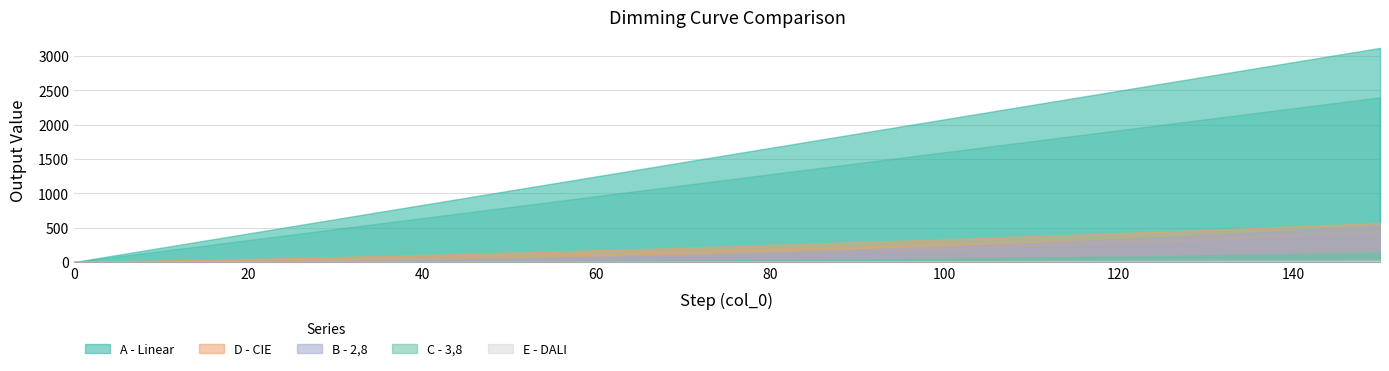

Reading left to right, what are all the values shown in this chart?

A - Linear: 0	80	160	240	320	400	480	560	640	720	800	880	960	1040	1120	1200	1280	1360	1440	1520	1600	1680	1760	1840	1920	2000	2080	2160	2240	2320	2400
D - CIE: 0	9	18	27	36	45	56	69	80	93	106	119	133	147	162	177	192	208	224	240	256	273	290	307	325	343	361	380	399	418	438
B - 2,8: 0	0	1	2	4	7	11	17	23	30	38	47	57	68	80	93	107	122	138	155	173	192	212	233	255	278	302	327	353	380	408
C - 3,8: 0	0	0	0	0	1	1	2	4	5	7	9	11	14	17	20	23	27	31	35	40	45	51	56	63	69	76	84	91	99	108
E - DALI: 1	2	2	2	2	2	3	3	4	4	5	5	6	6	7	7	8	9	9	10	11	11	12	13	13	14	15	16	16	17	18